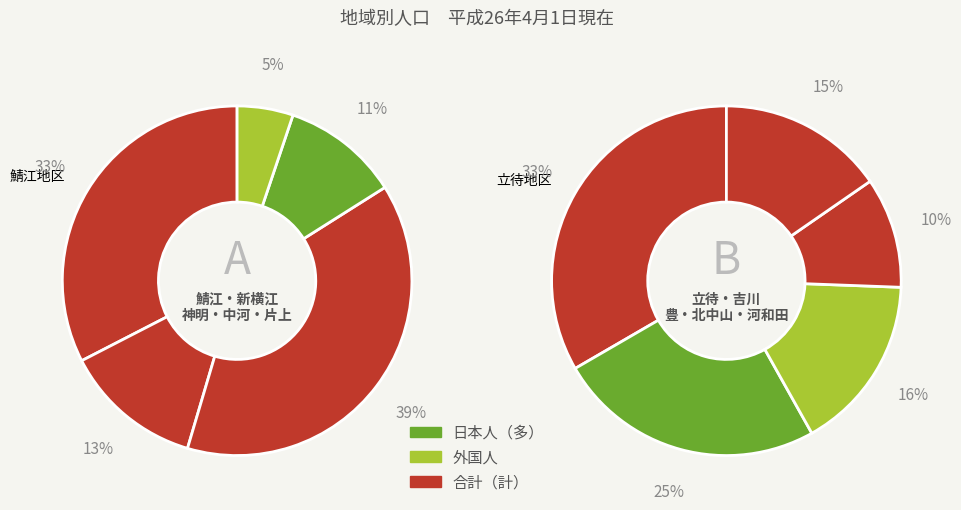

Count the number of slices in the pie.

10